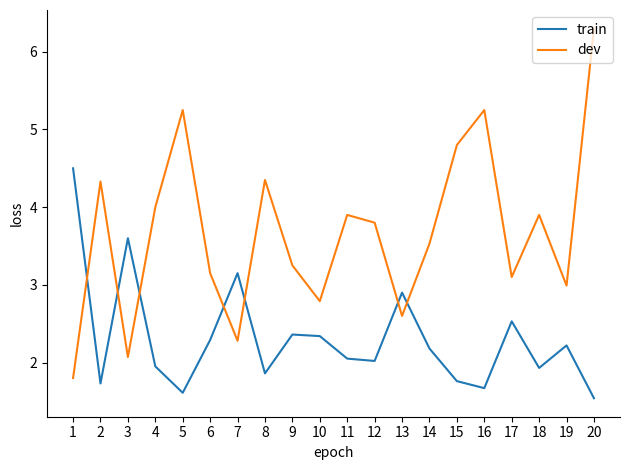

Read the train value at 18.

1.9